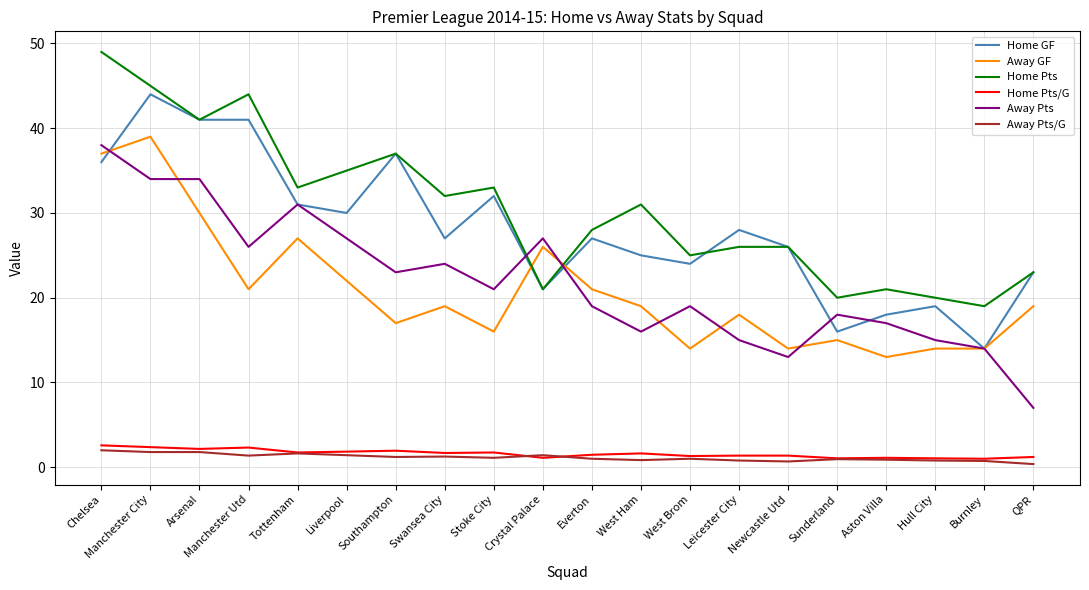

Is the value of Away GF at QPR greater than the value of Home Pts at Arsenal?

No